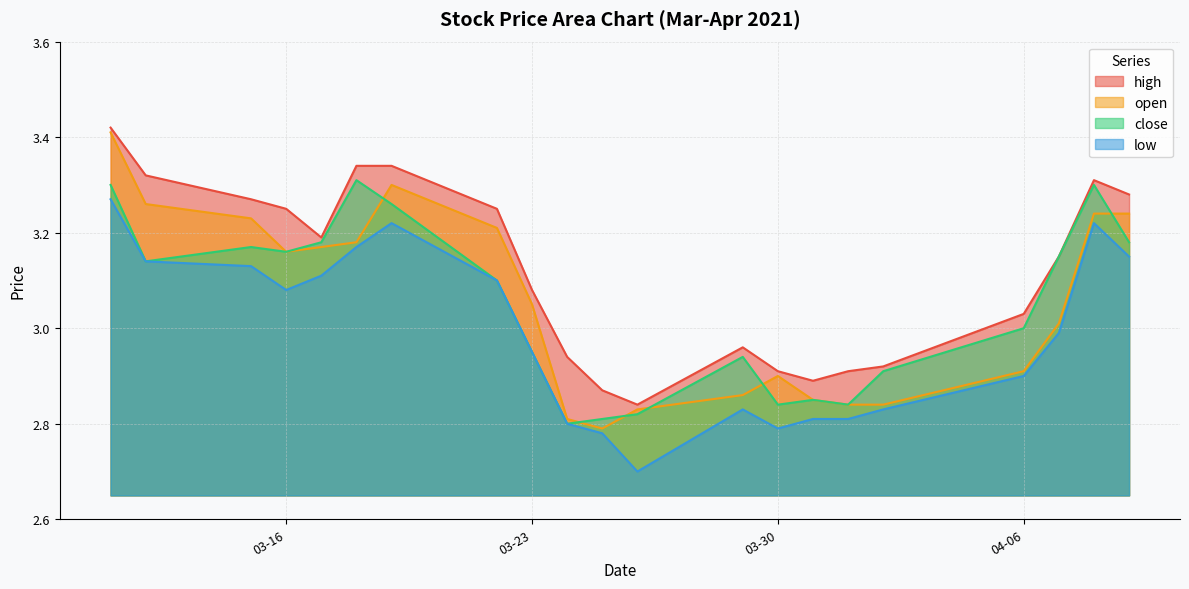

The value of open at 04-06 is 5.0. True or false?

False